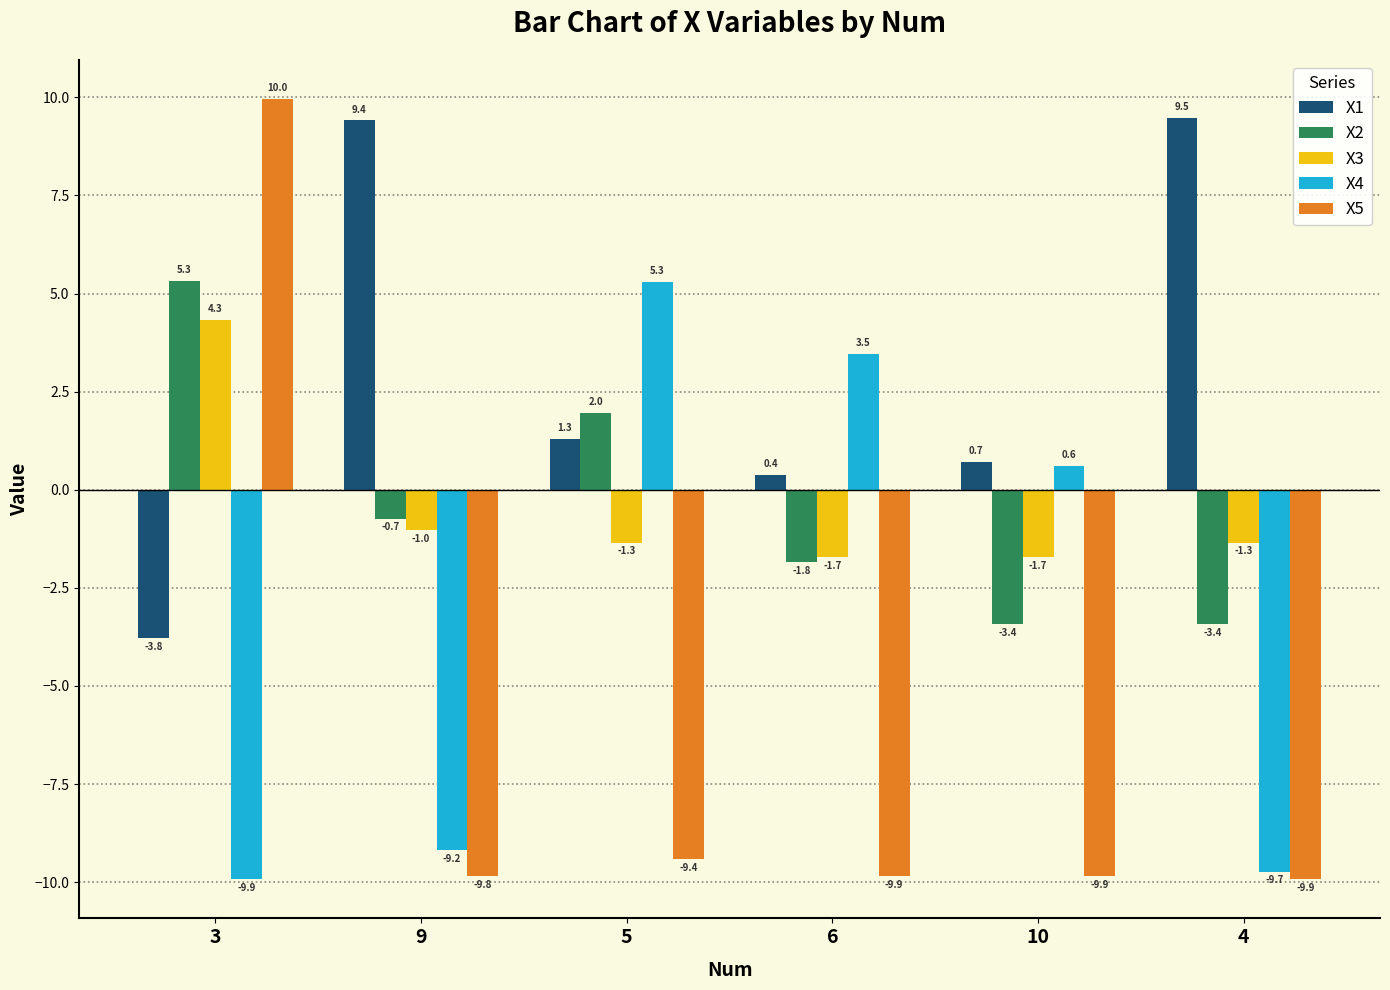

What is the difference between the X5 values at 5 and 6?

0.4